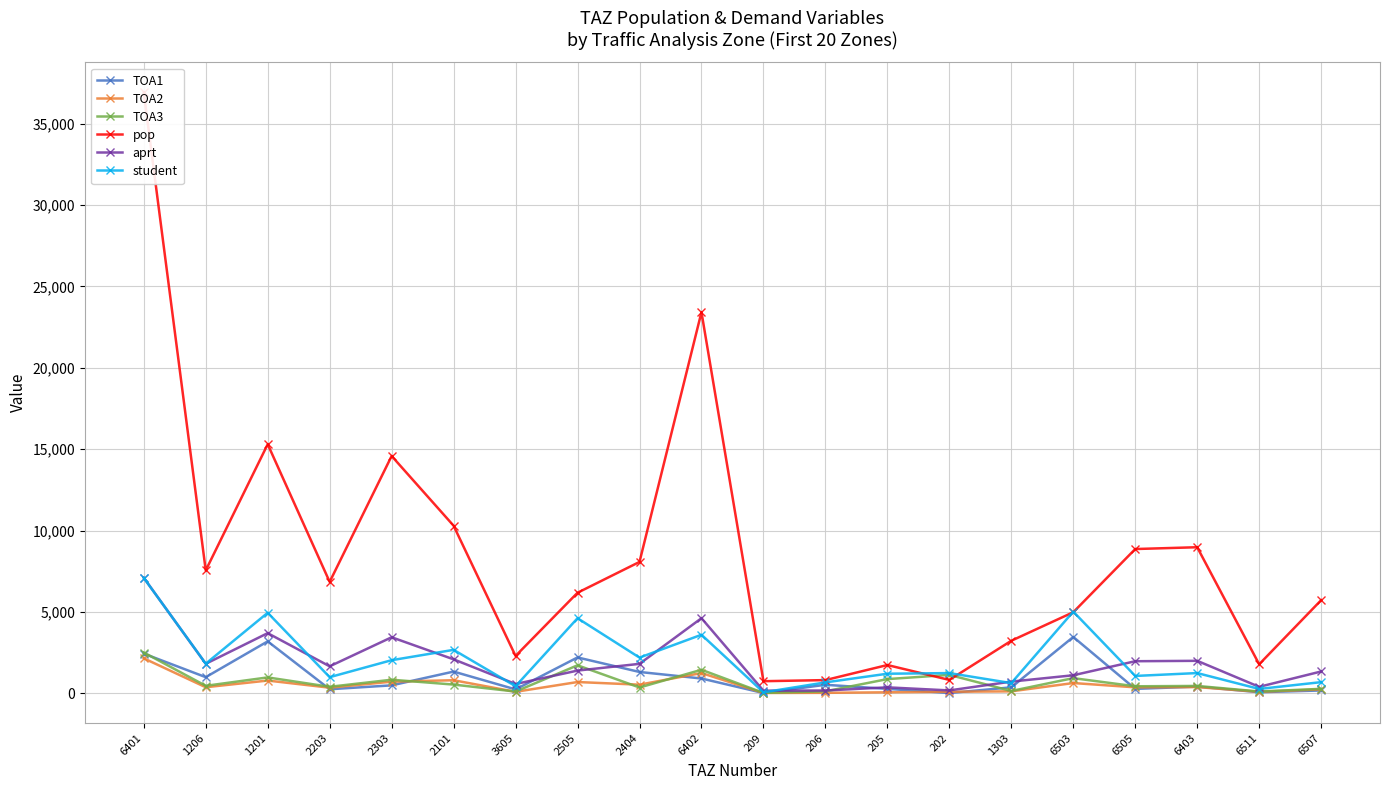

In aprt, how many points are higher than both neighbors (excluding endpoints)?

5